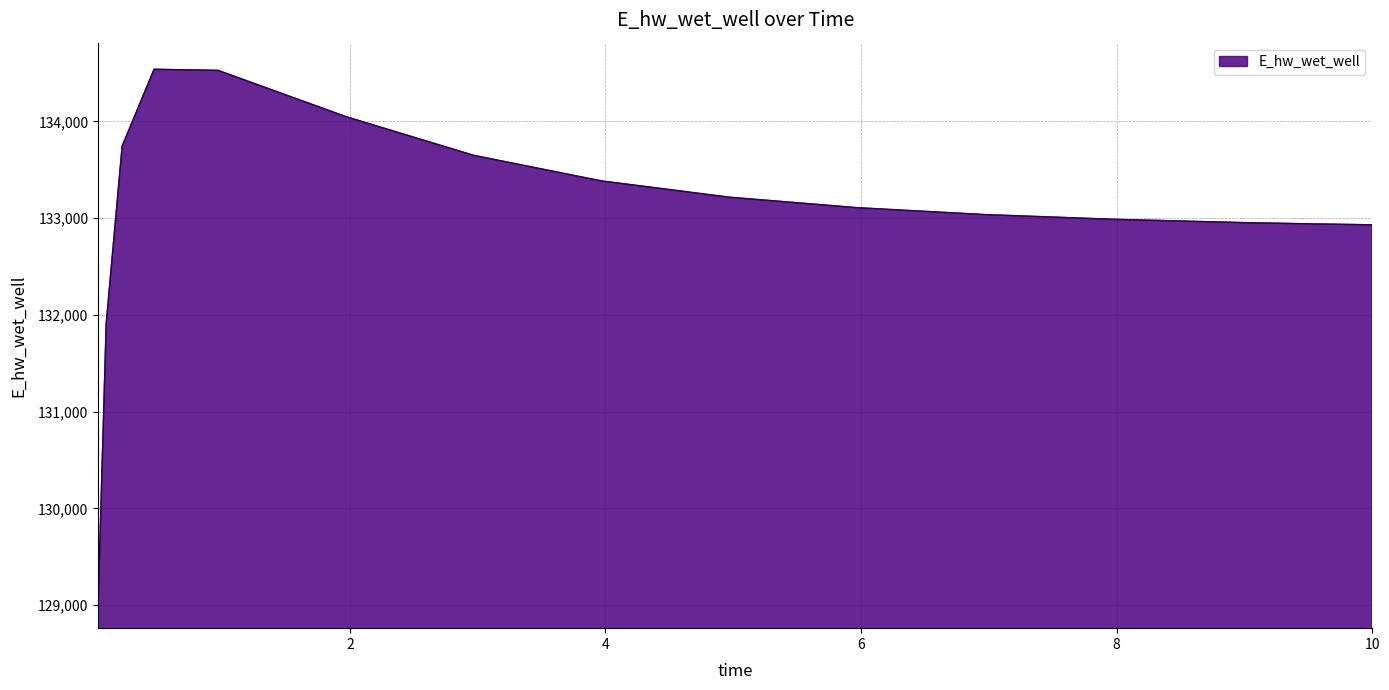

What is the average value?

133068.3